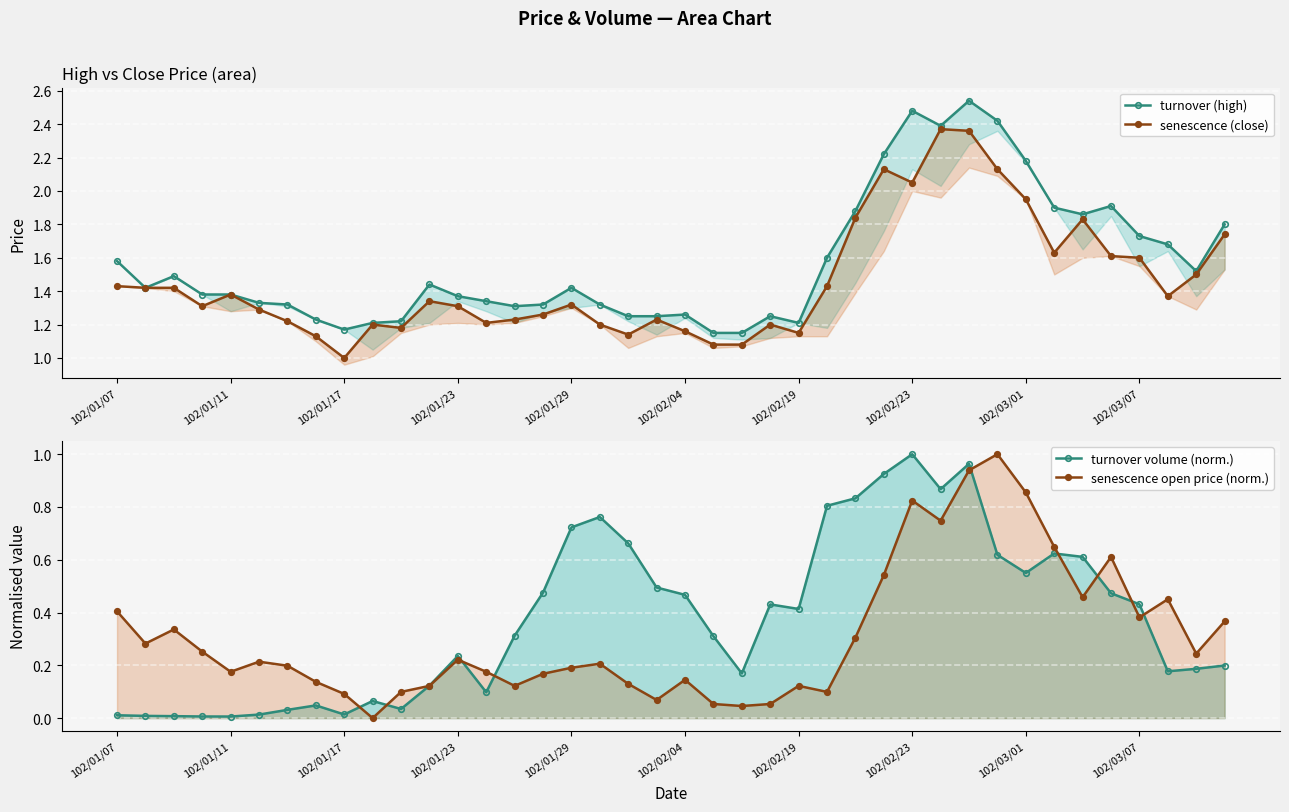

Where is the first local minimum for senescence open price (norm.)?

102/01/11